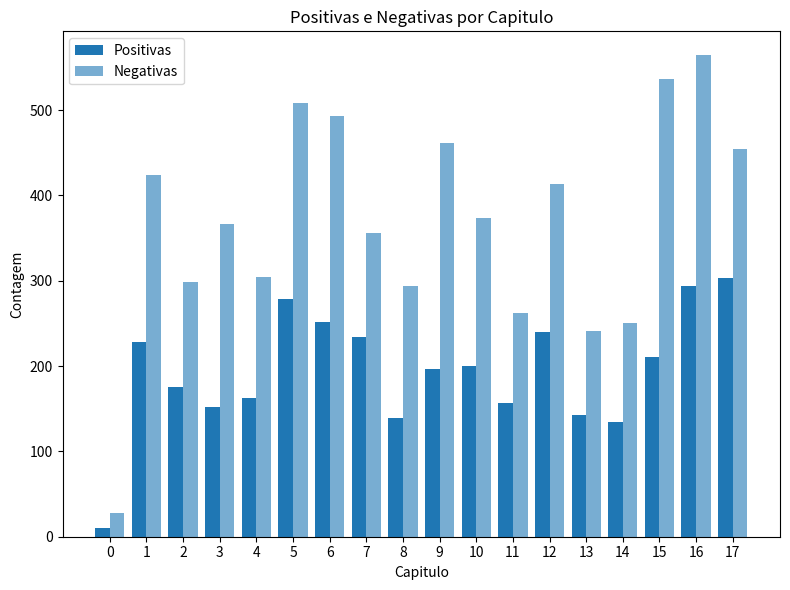

What is the value of the Negativas bar at the 14th from the left?

241